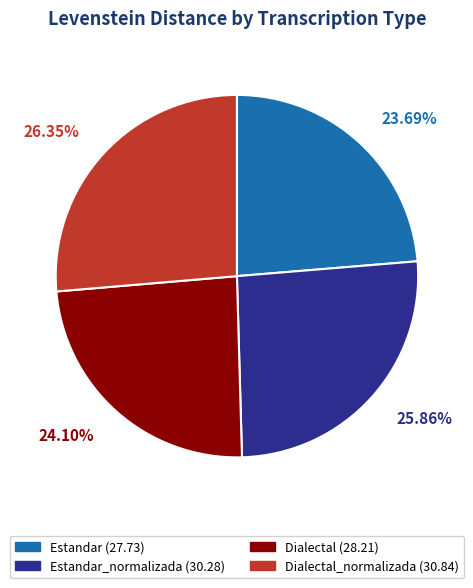

Does any single category account for the majority?

No